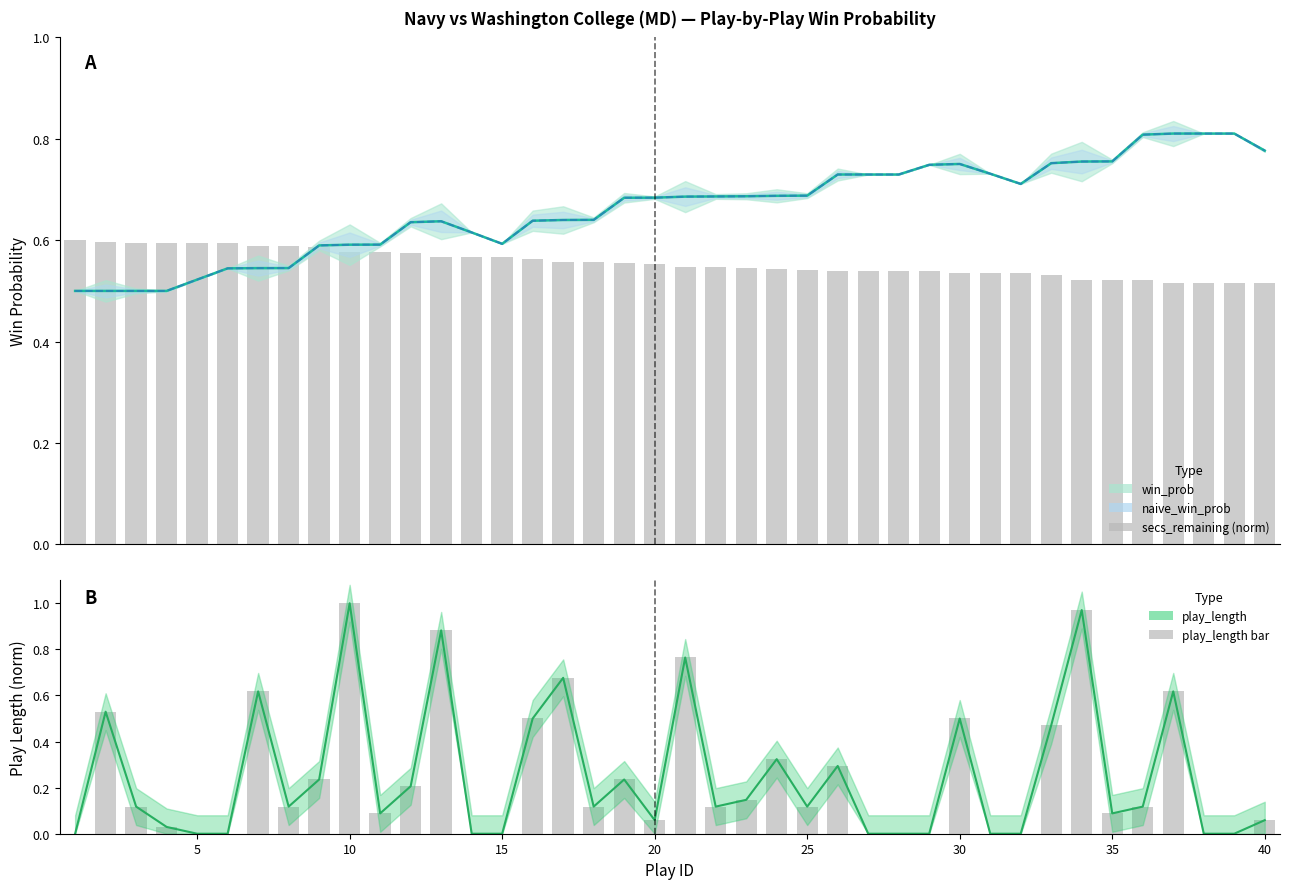

Are the bars grouped side by side (vs. stacked)?

Yes